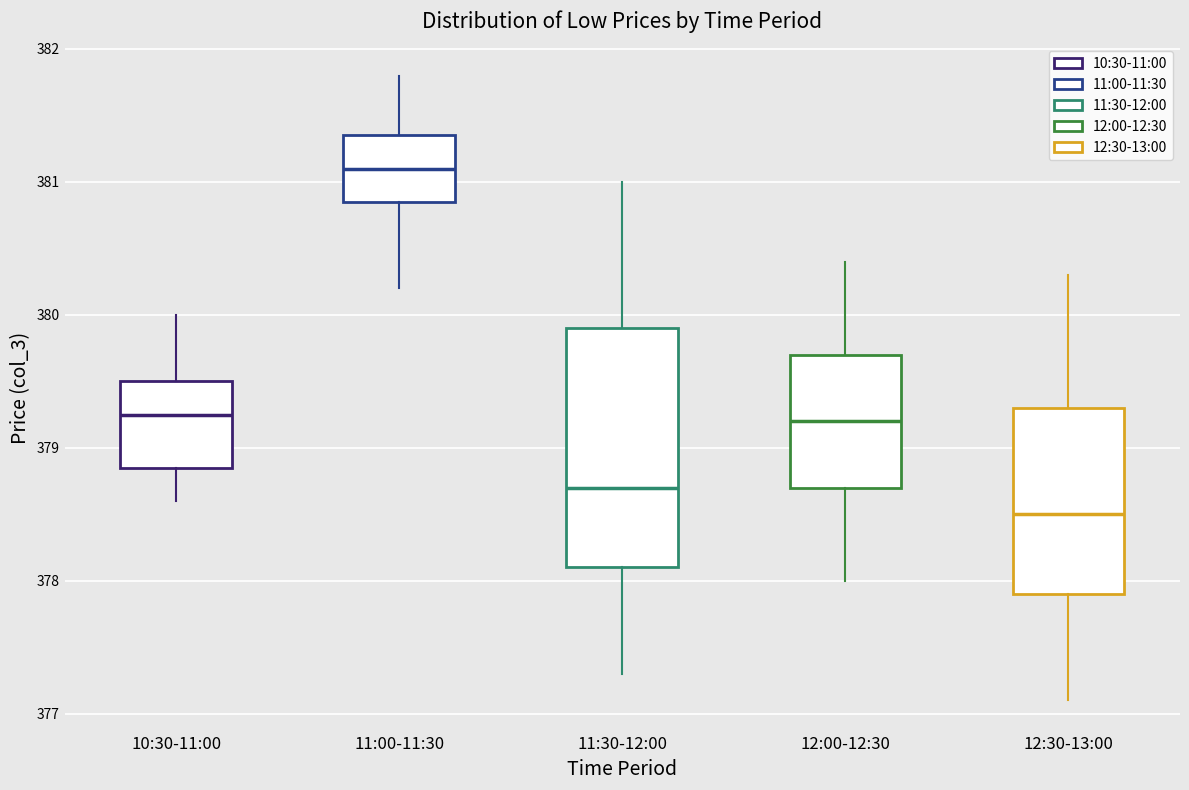

Where is the upper edge of the box for 11:00-11:30 on the y-axis? The values are not printed on the chart, so give them approximately, as read against the axis.

381.4